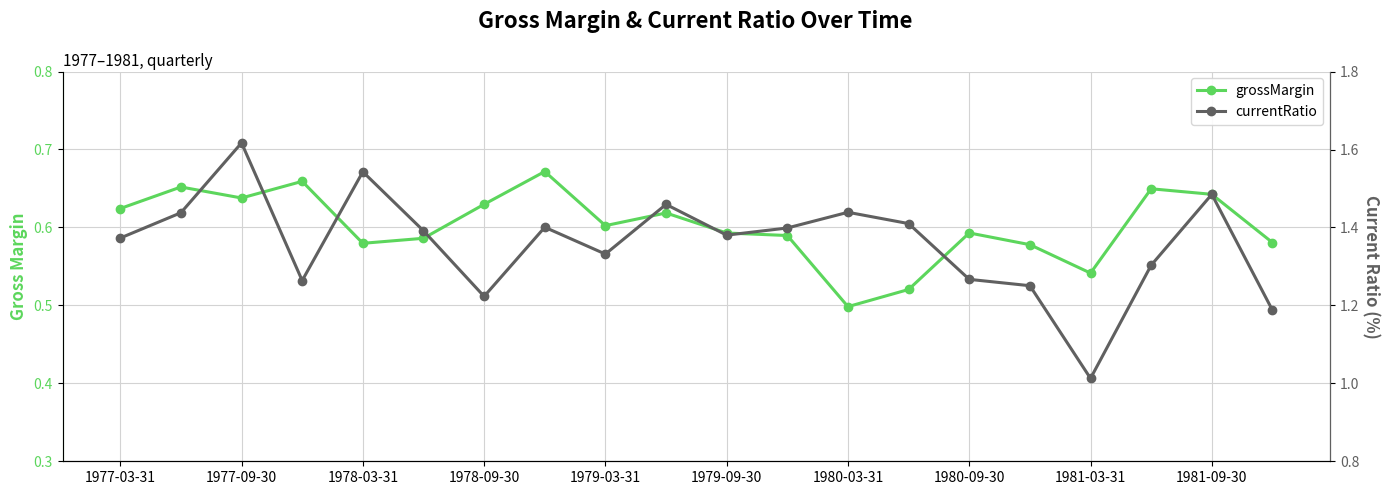

What are all the series names shown in the legend?

grossMargin, currentRatio